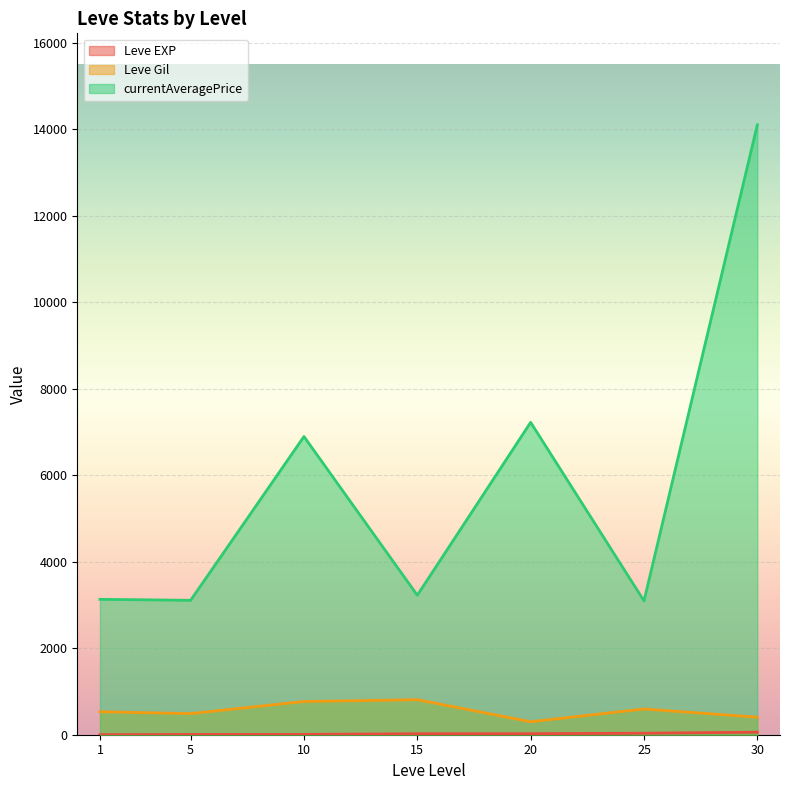

Which series changed the most between 10 and 30?

currentAveragePrice